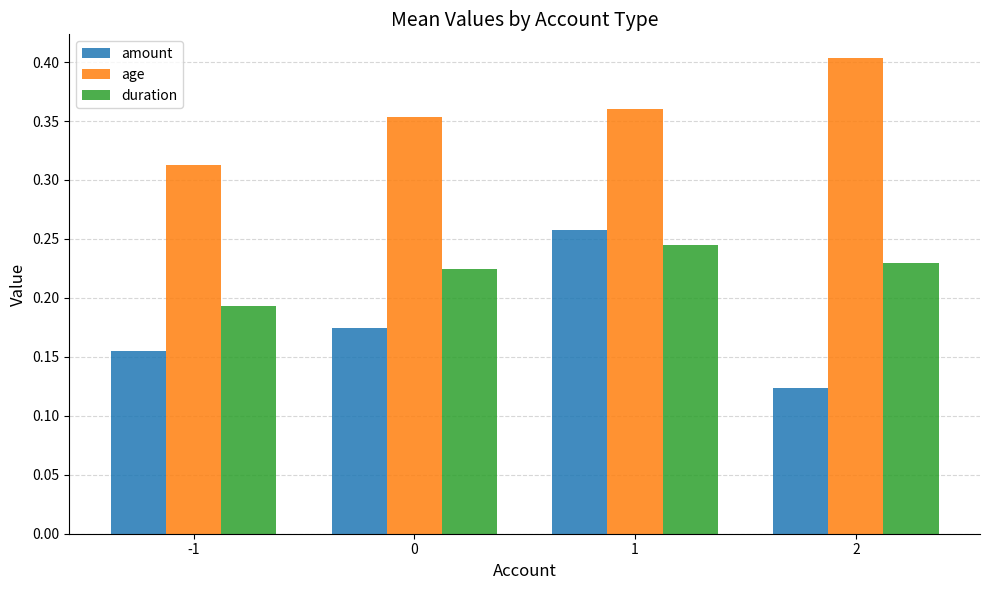

Between 1 and 2, which series saw the biggest shift?

amount